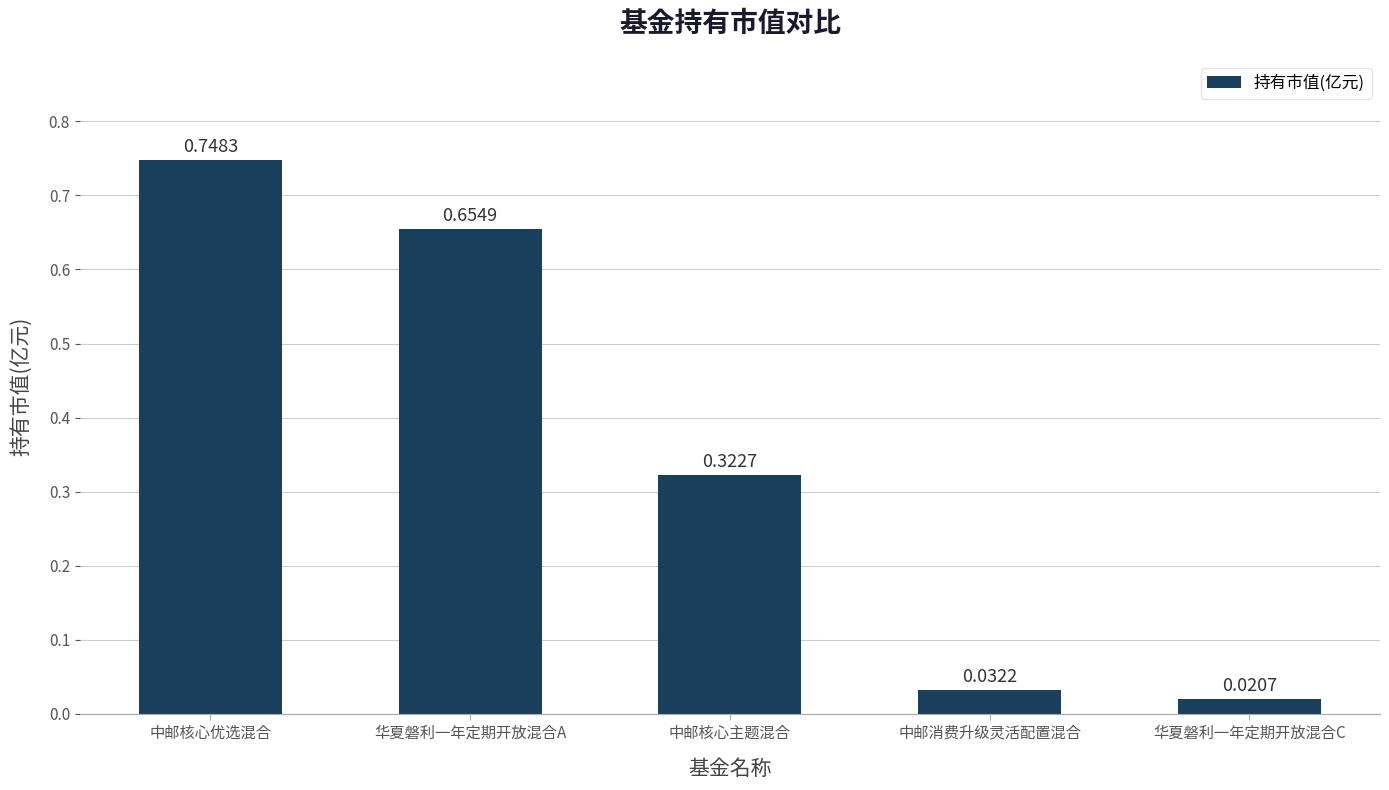

Which category has the highest value across all series?

中邮核心优选混合